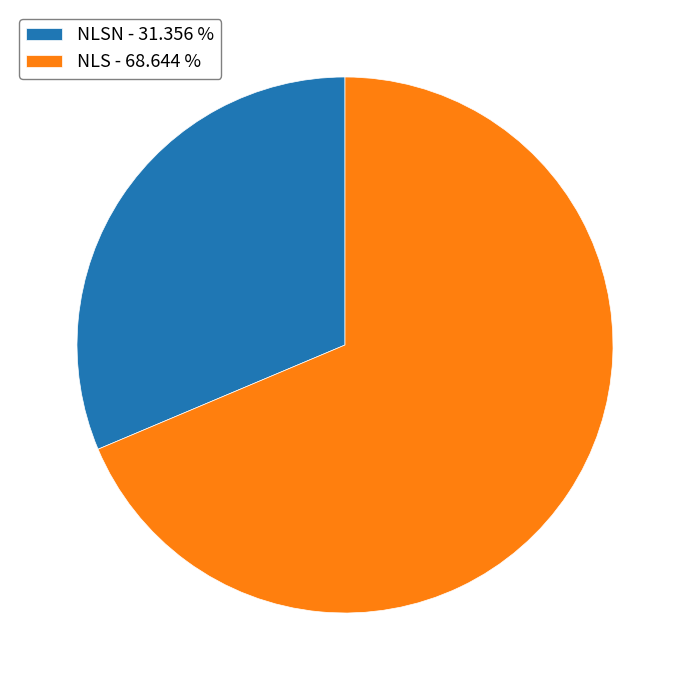

Which slice is the smallest?

NLSN - 31.356 %